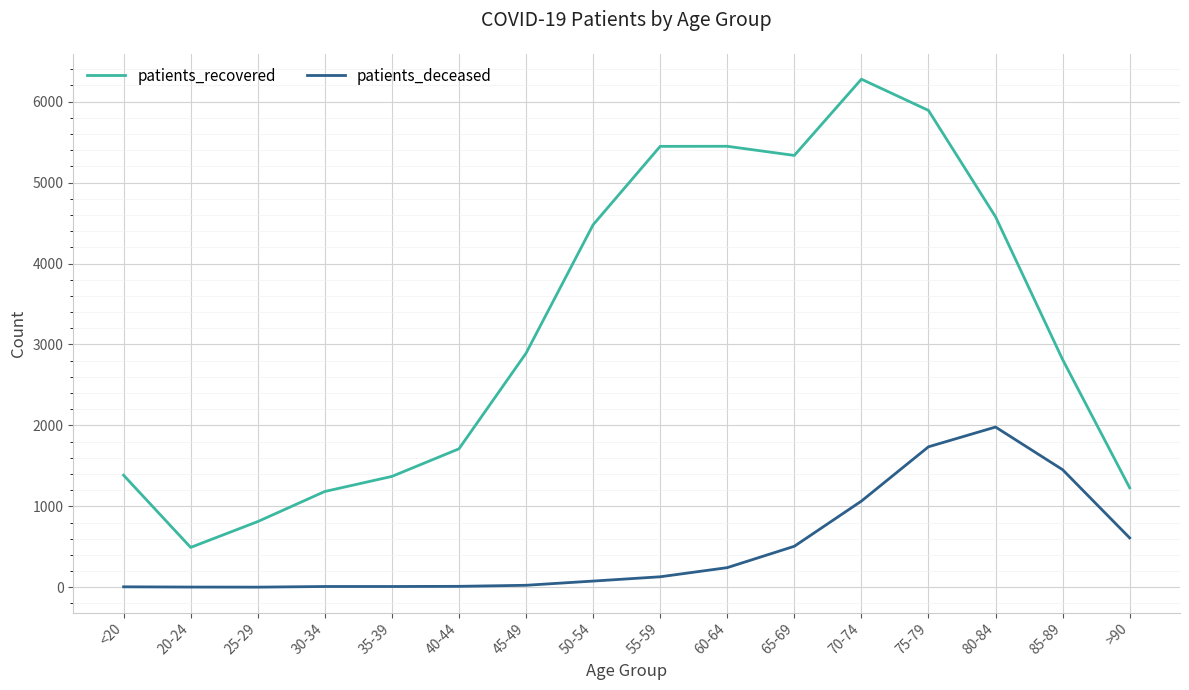

What is the total value across all series at 50-54?

4556